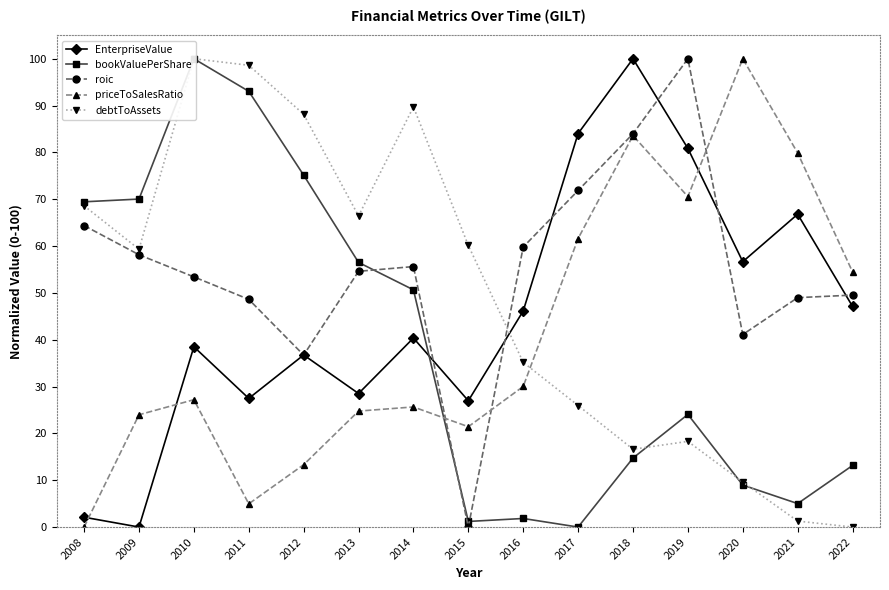

At which category is the sum across all series the highest?

2010